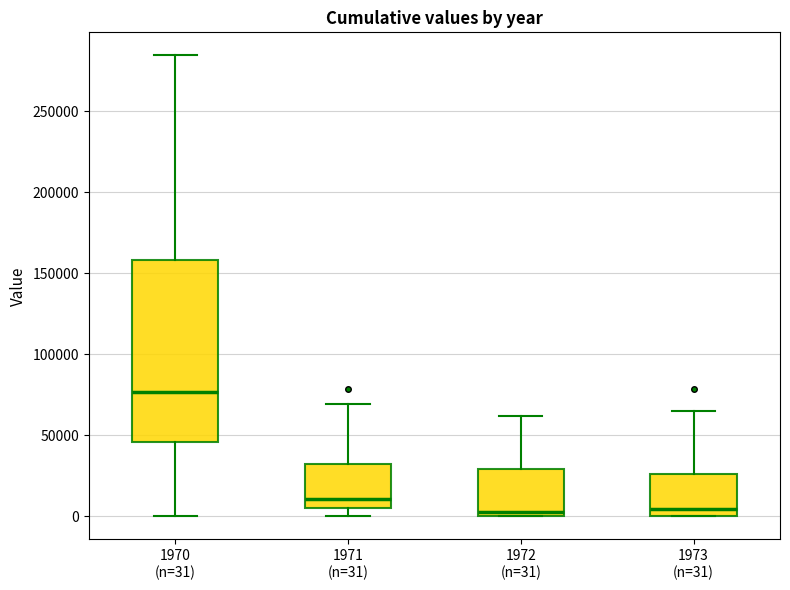

Reading left to right, read every box against the y-axis: the position of its median line, the range the box covers, and the ends of its whiskers. The values are not printed on the chart, so give them approximately, as read against the axis.

1970 (n=31): median 75000, box 45000 to 160000, whiskers 0 to 285000
1971 (n=31): median 10000, box 5000 to 30000, whiskers 0 to 70000
1972 (n=31): median 5000, box 0 to 30000, whiskers 0 to 60000
1973 (n=31): median 5000, box 0 to 25000, whiskers 0 to 65000